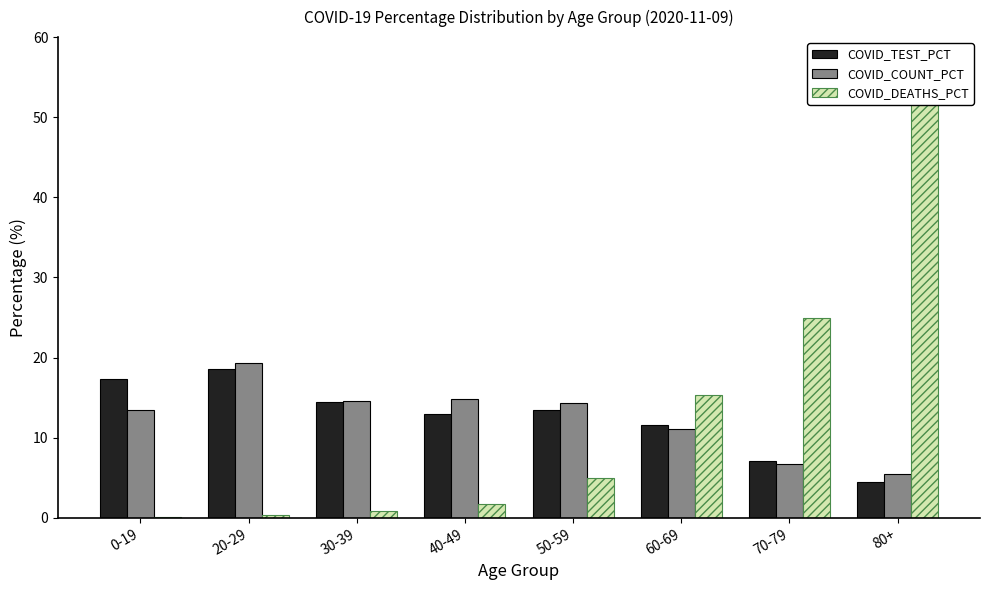

What are all the series names shown in the legend?

COVID_TEST_PCT, COVID_COUNT_PCT, COVID_DEATHS_PCT